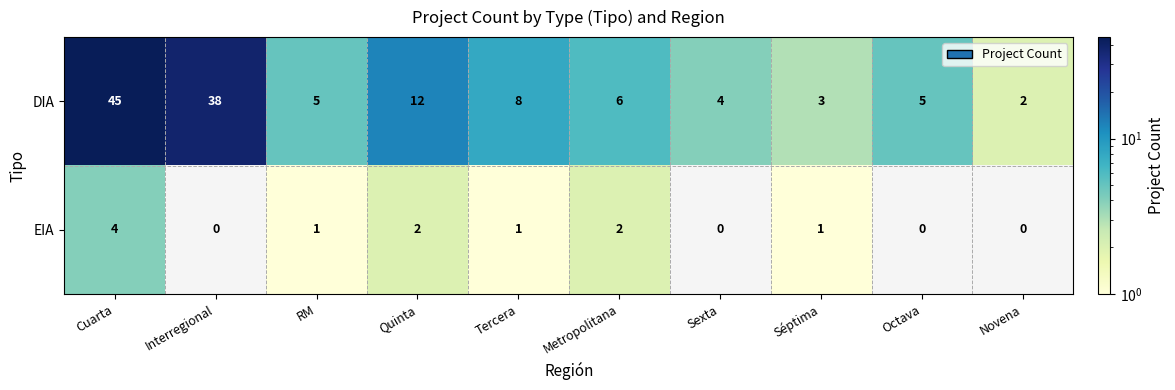

What is the difference between the DIA values at RM and Tercera?

3